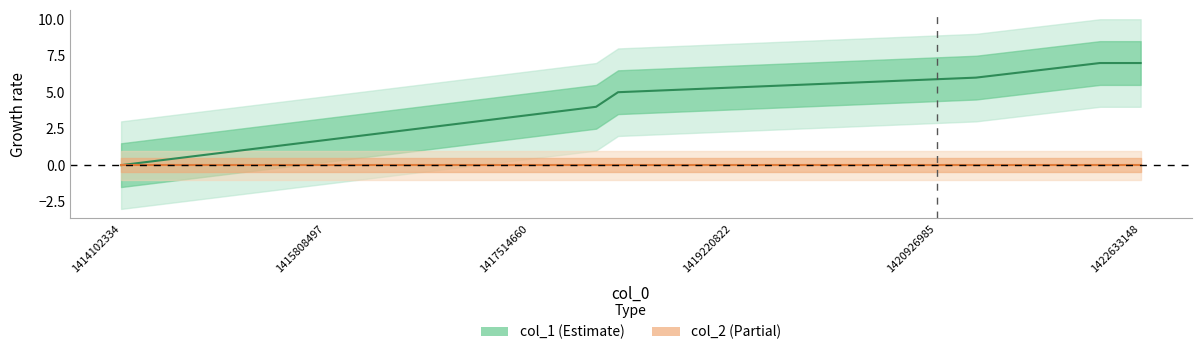

What is the difference between the second highest and second lowest values?

3